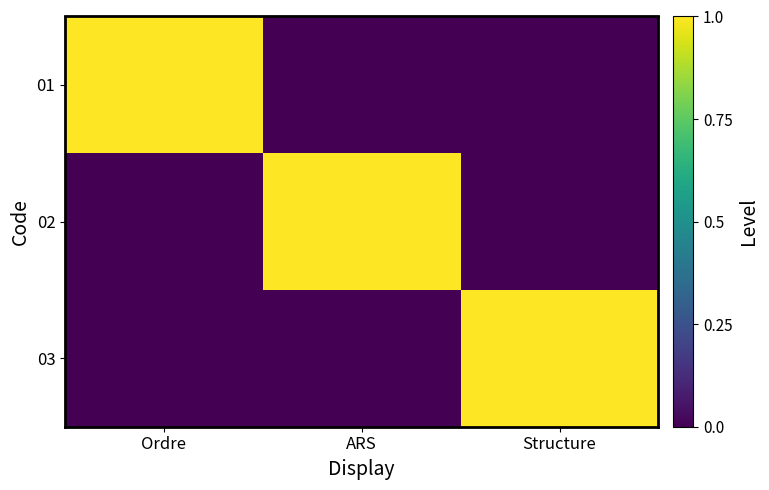

Reading right to left, extract all data points from this chart.

01: Structure=0	ARS=0	Ordre=1
02: Structure=0	ARS=1	Ordre=0
03: Structure=1	ARS=0	Ordre=0